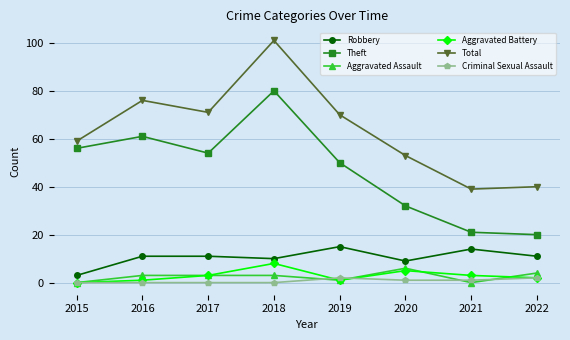

What is the spread (max minus min) of values at 2015?

59